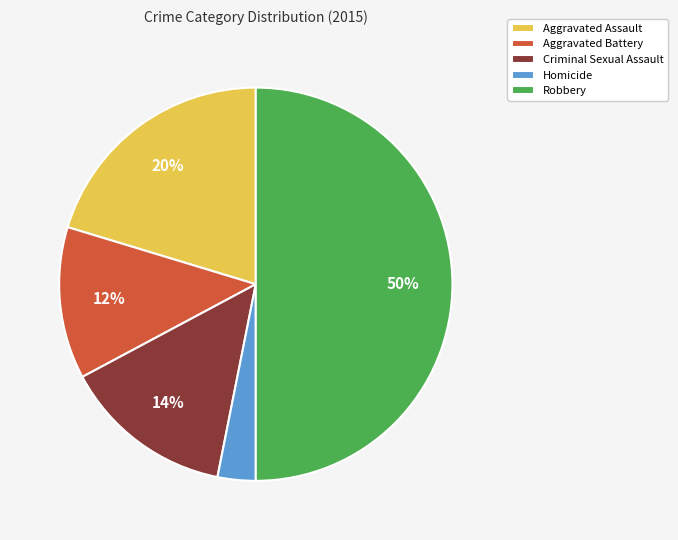

Does Criminal Sexual Assault account for over 50% of the chart?

No